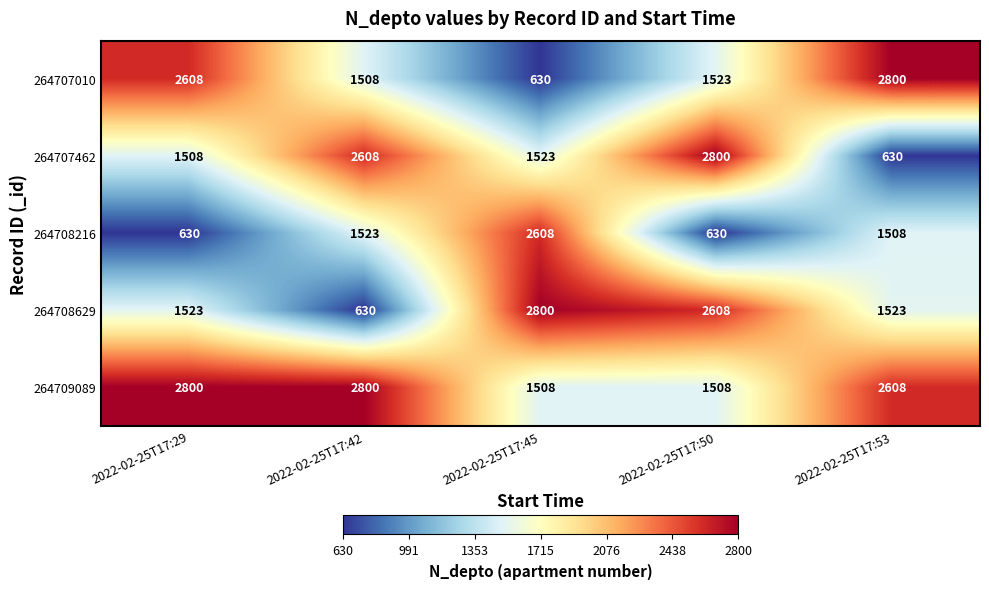

Reading right to left, what are all the values shown in this chart?

264707010: 2022-02-25T17:53=2800	2022-02-25T17:50=1523	2022-02-25T17:45=630	2022-02-25T17:42=1508	2022-02-25T17:29=2608
264707462: 2022-02-25T17:53=630	2022-02-25T17:50=2800	2022-02-25T17:45=1523	2022-02-25T17:42=2608	2022-02-25T17:29=1508
264708216: 2022-02-25T17:53=1508	2022-02-25T17:50=630	2022-02-25T17:45=2608	2022-02-25T17:42=1523	2022-02-25T17:29=630
264708629: 2022-02-25T17:53=1523	2022-02-25T17:50=2608	2022-02-25T17:45=2800	2022-02-25T17:42=630	2022-02-25T17:29=1523
264709089: 2022-02-25T17:53=2608	2022-02-25T17:50=1508	2022-02-25T17:45=1508	2022-02-25T17:42=2800	2022-02-25T17:29=2800